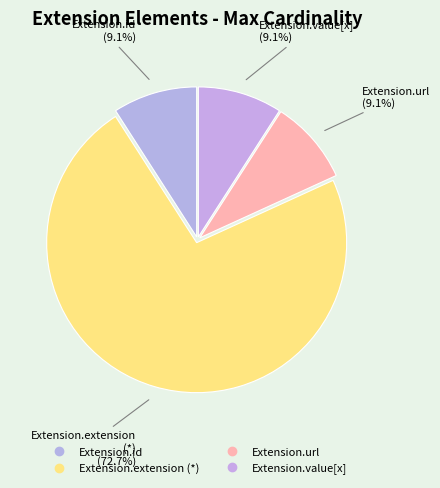

How many segments does this pie chart have?

4